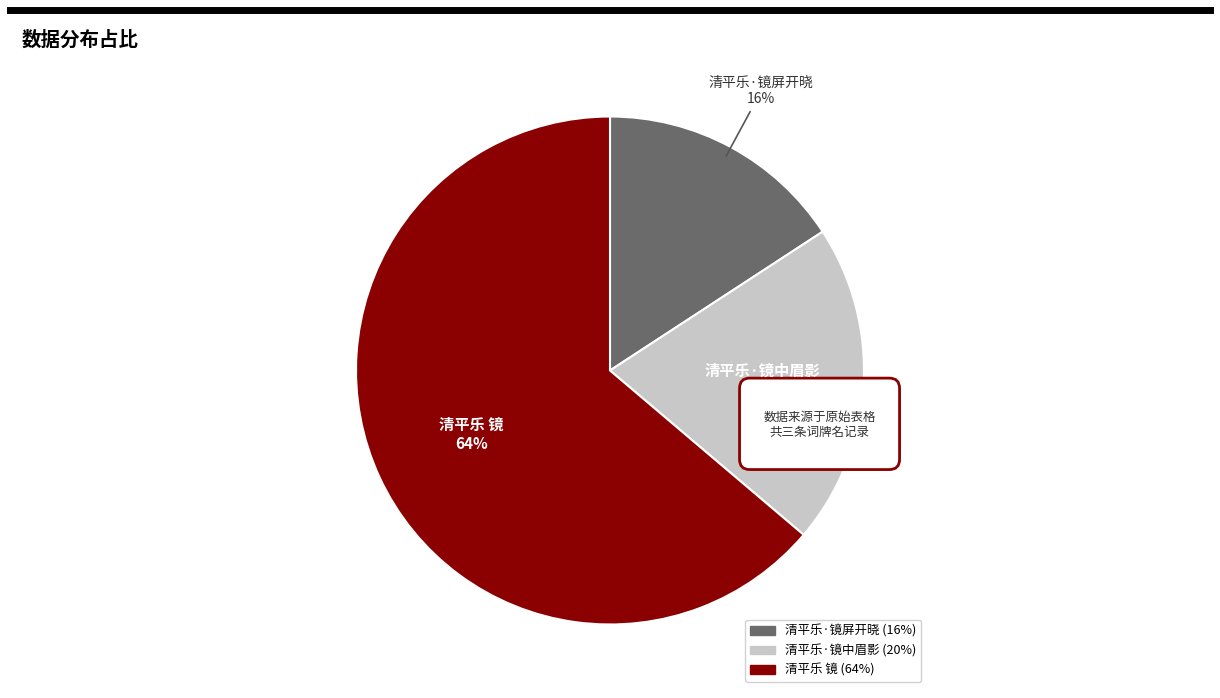

How many slices are in this pie chart?

3